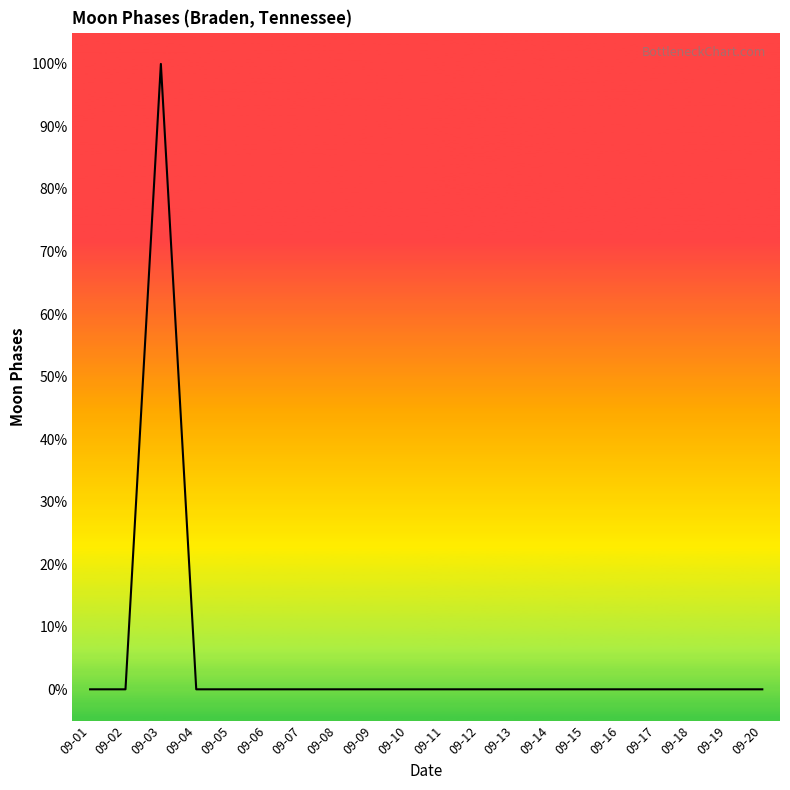

At which label is the value closest to 0?

09-01